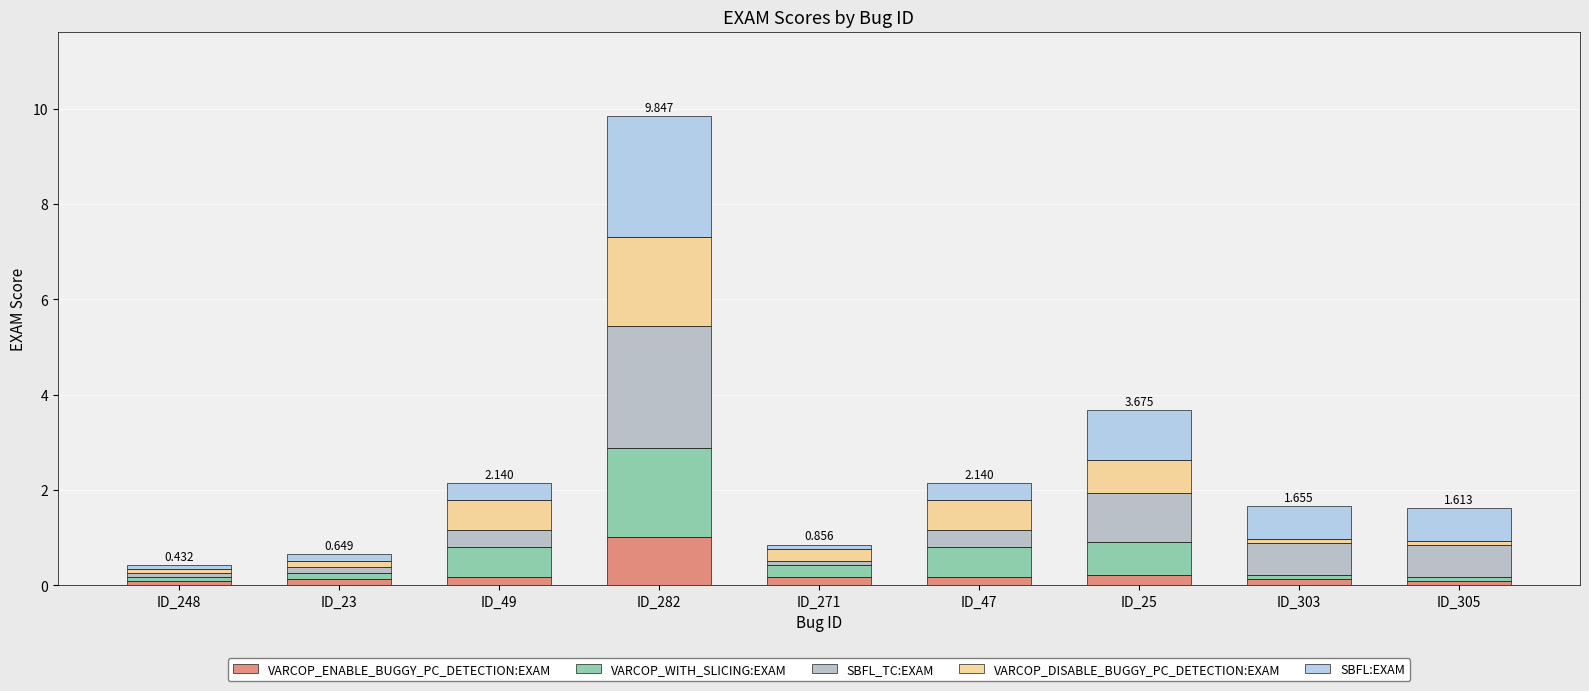

At which category is the sum across all series the highest?

ID_282